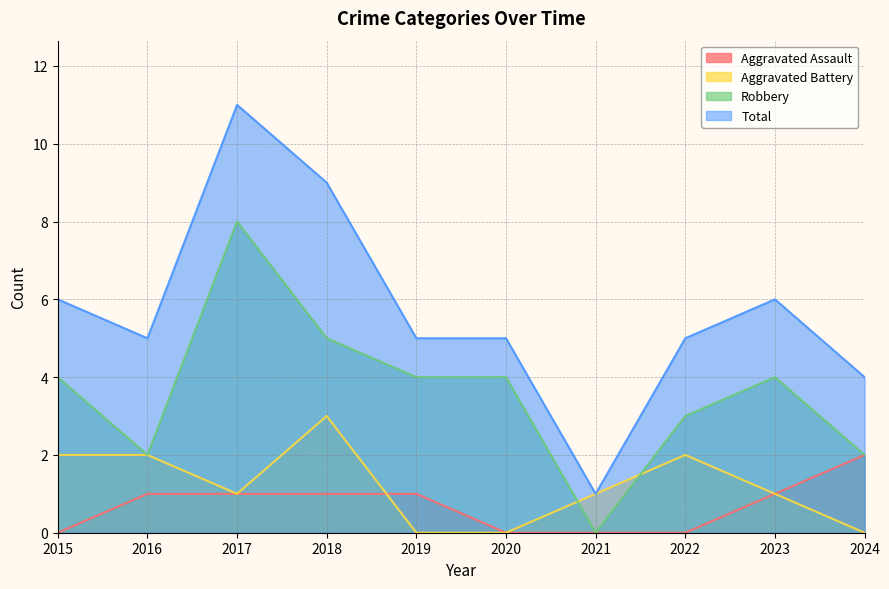

Which label corresponds to the smallest value in the chart?

2015